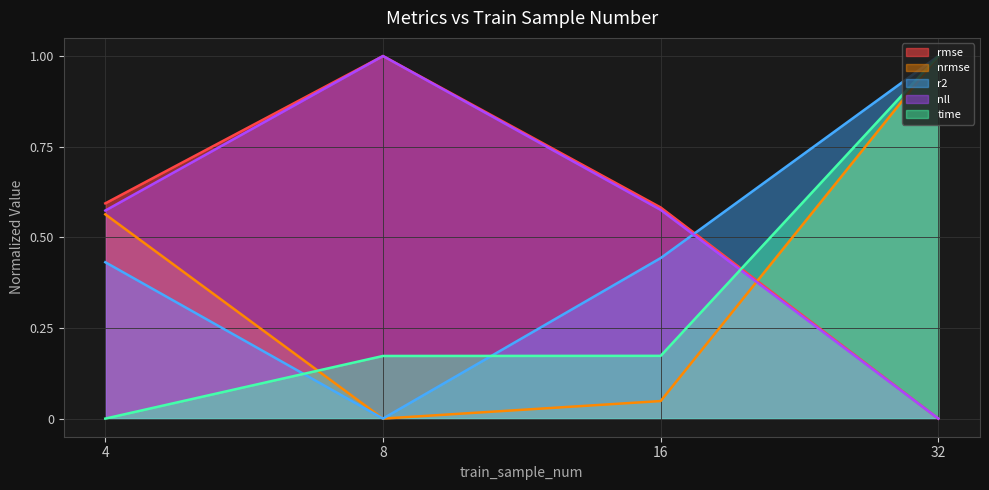

What is the sum of all nll values?

2.1